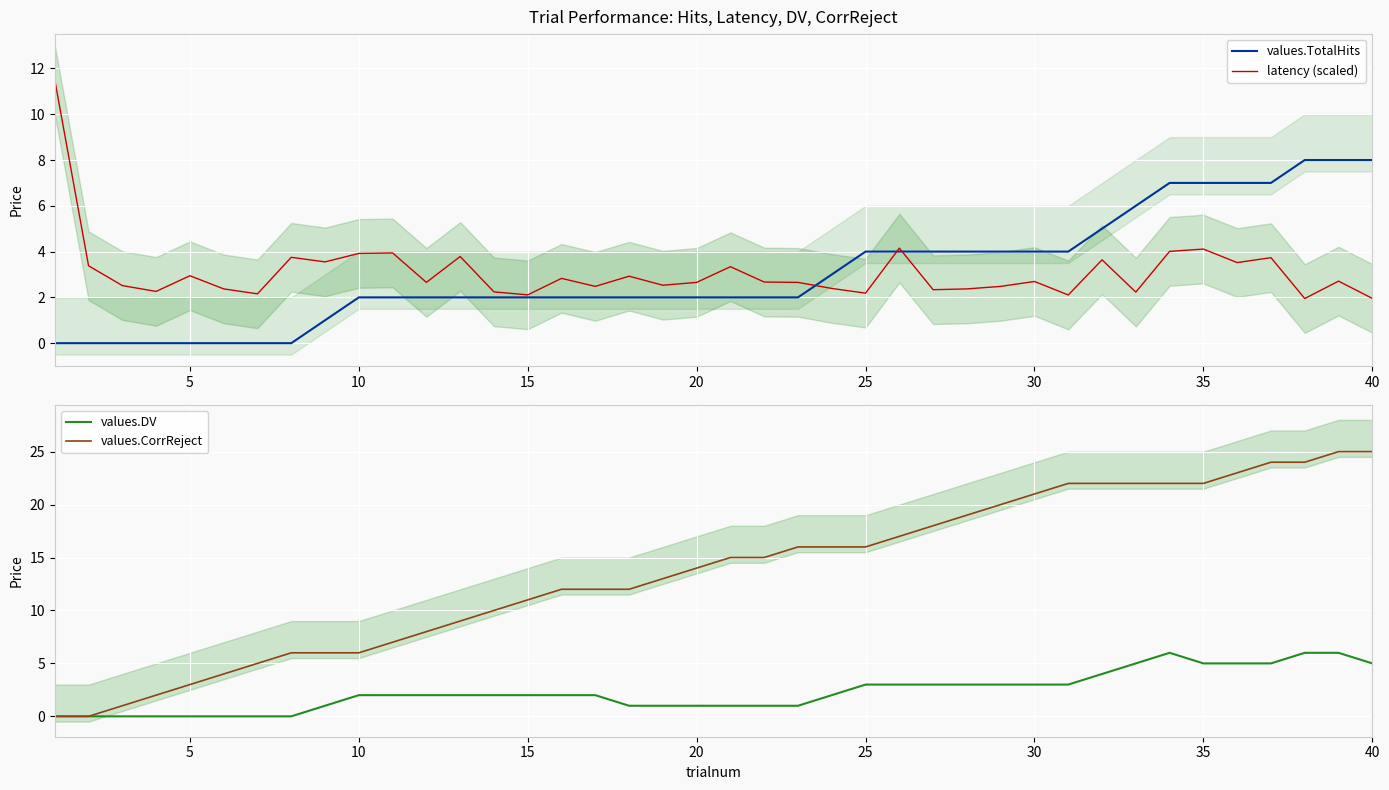

True or false: values.CorrReject and values.TotalHits cross at least once.

False